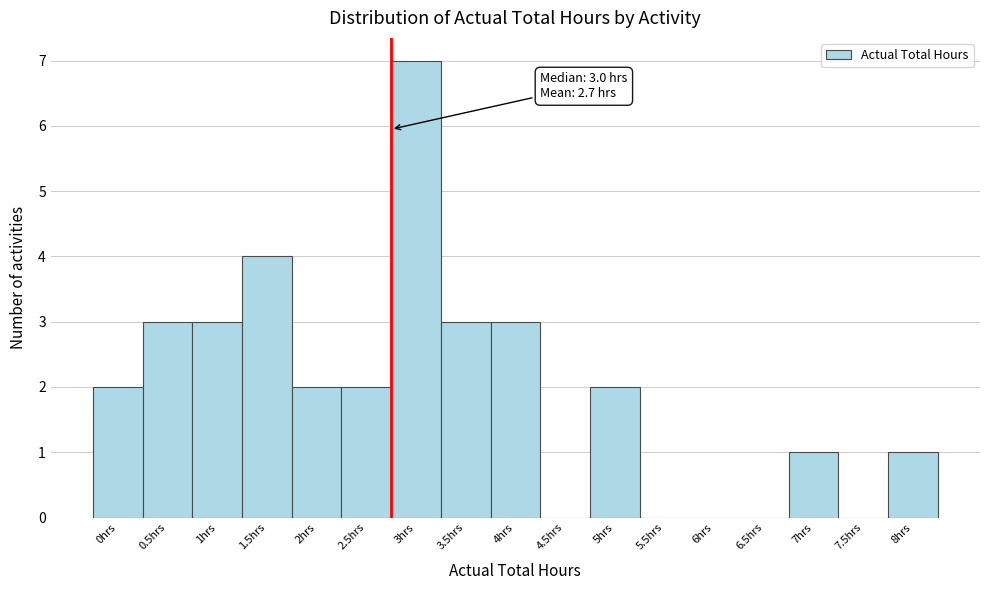

Reading left to right, list all the values displayed in this chart.

0hrs=2	0.5hrs=3	1hrs=3	1.5hrs=4	2hrs=2	2.5hrs=2	3hrs=7	3.5hrs=3	4hrs=3	4.5hrs=0	5hrs=2	5.5hrs=0	6hrs=0	6.5hrs=0	7hrs=1	7.5hrs=0	8hrs=1